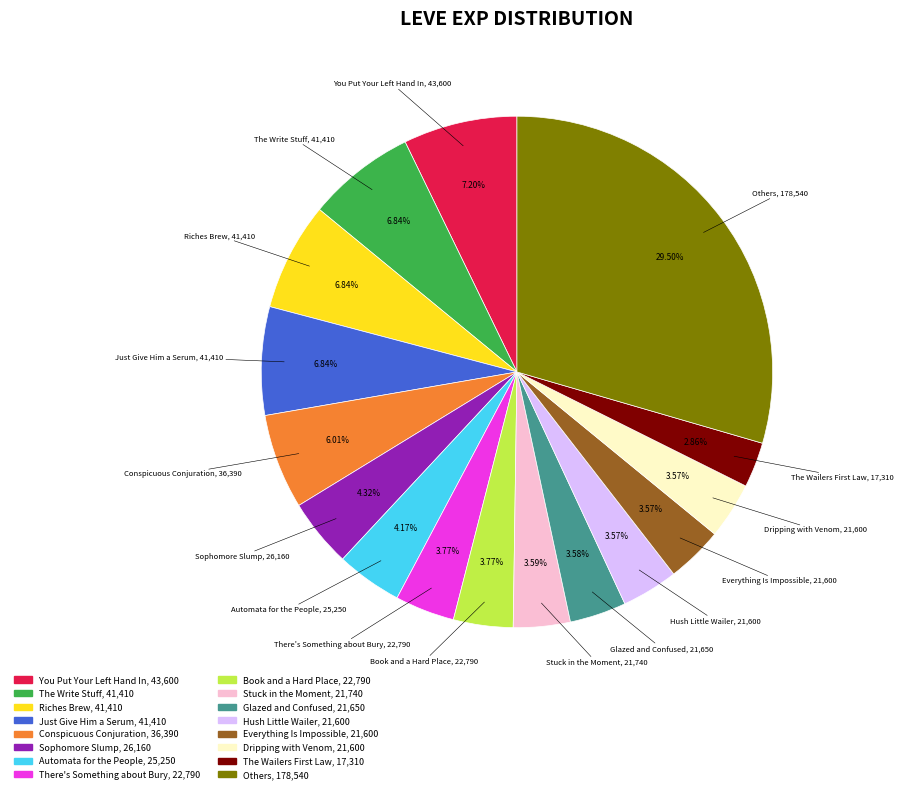

Is there a majority slice in this chart?

No